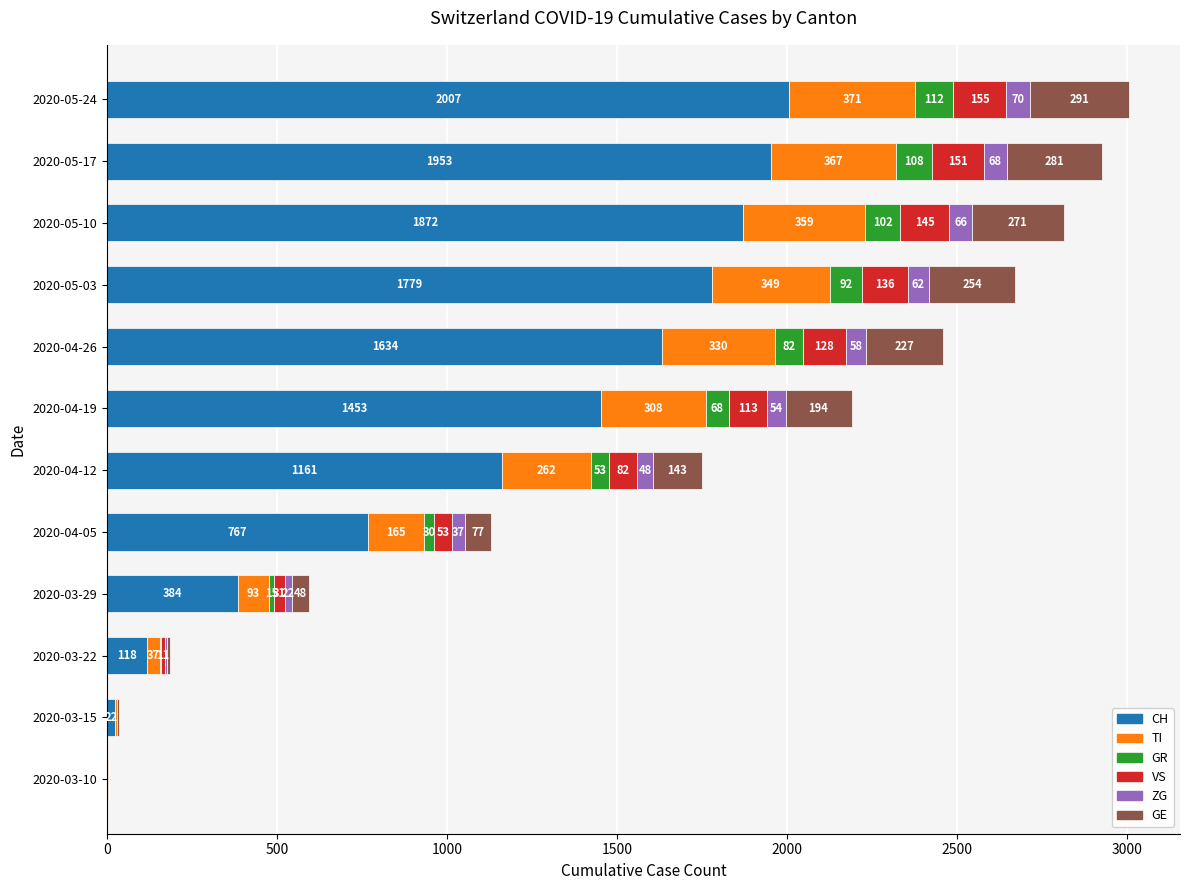

What is the total value across all series at 2020-05-10?

2815